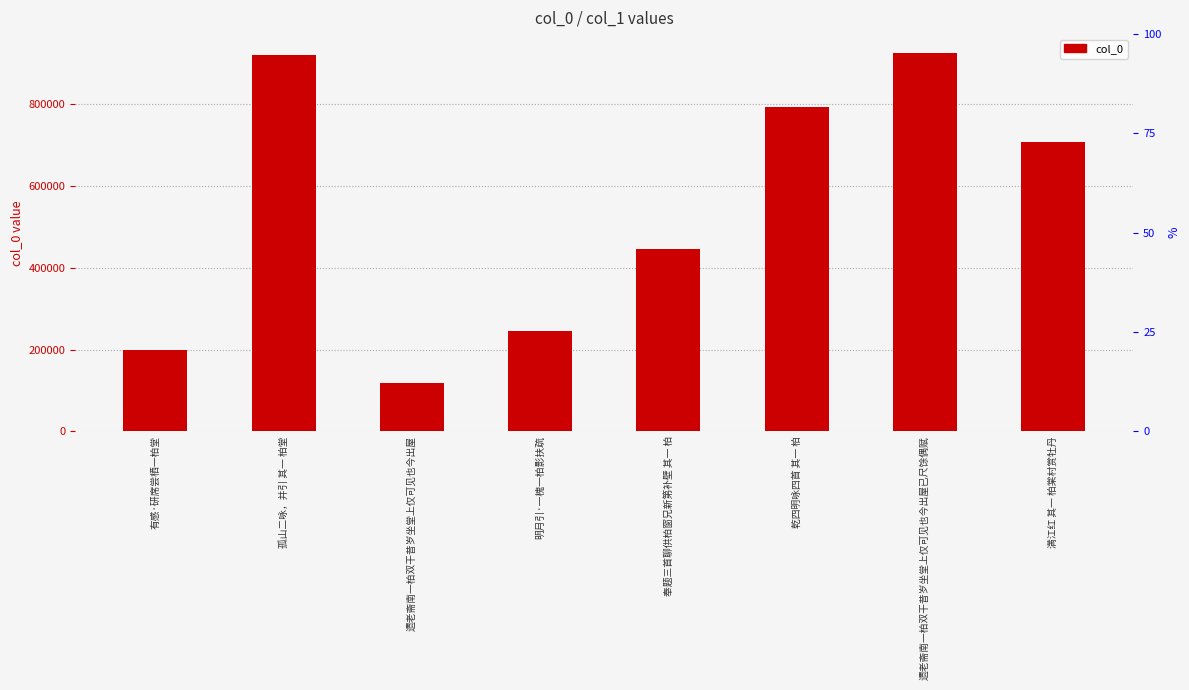

Reading right to left, list all the values displayed in this chart.

满江红 其一 柏棠村赏牡丹=707889	遗老斋南一柏双干昔岁坐堂上仅可见也今出屋已尺馀偶赋=925031	乾四明咏四首 其一 柏=794147	奉题三首聊供柏窗兄新第补壁 其一 柏=445700	明月引·一槐一柏影扶疏=246155	遗老斋南一柏双干昔岁坐堂上仅可见也今出屋=119130	孤山二咏，并引 其一 柏堂=920581	有感·研席尝栖一柏堂=197801